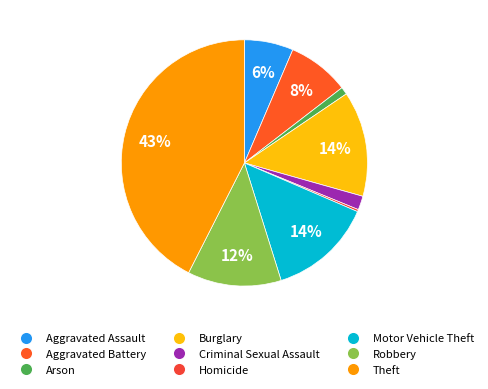

What is the smallest slice in the pie chart?

Homicide